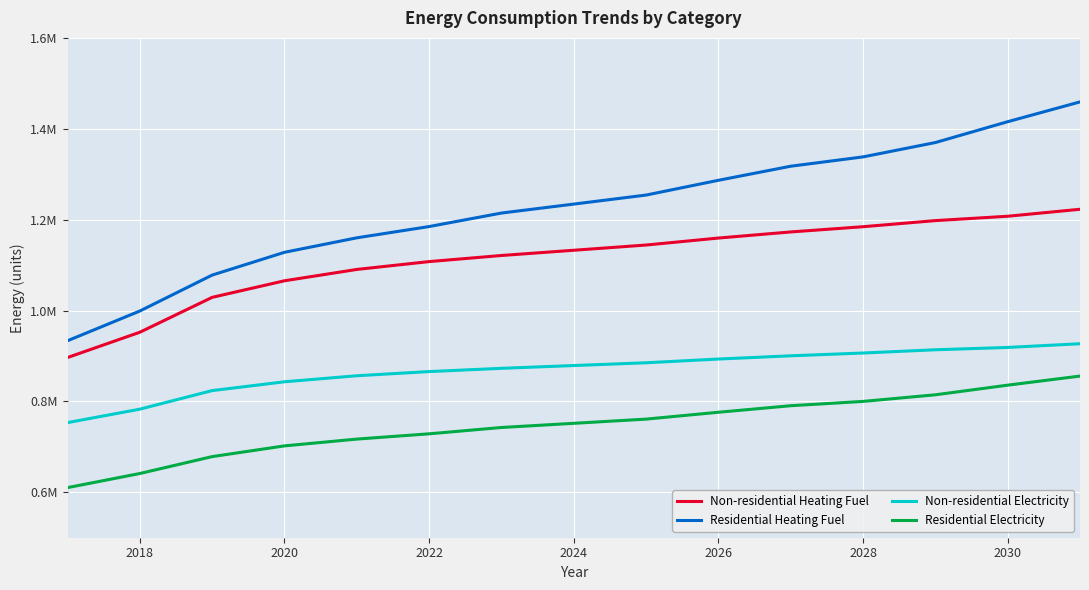

What is the minimum value shown in the chart?

610253.8